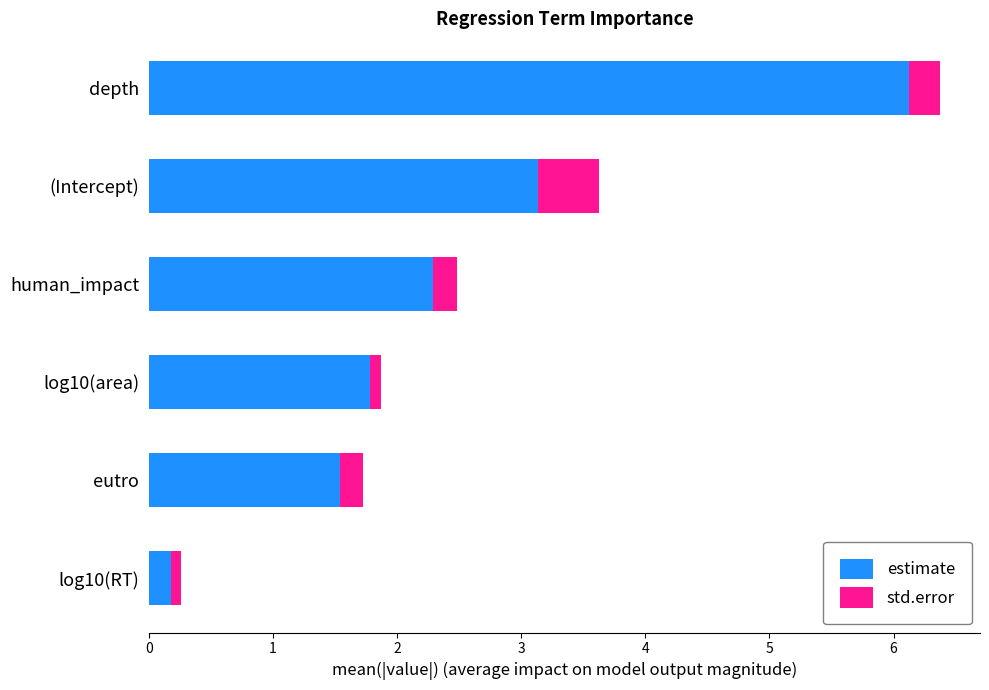

Is it true that estimate equals 1.5 at eutro?

True